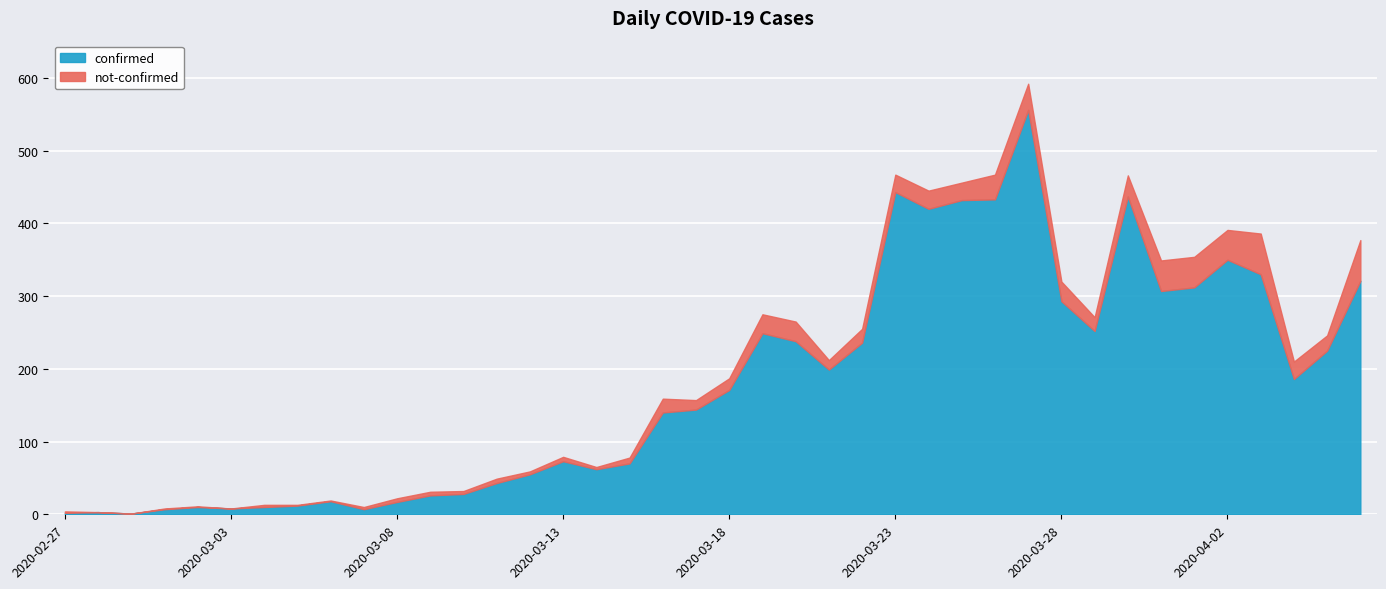

What is the label of the 16th point from the left?

2020-03-13